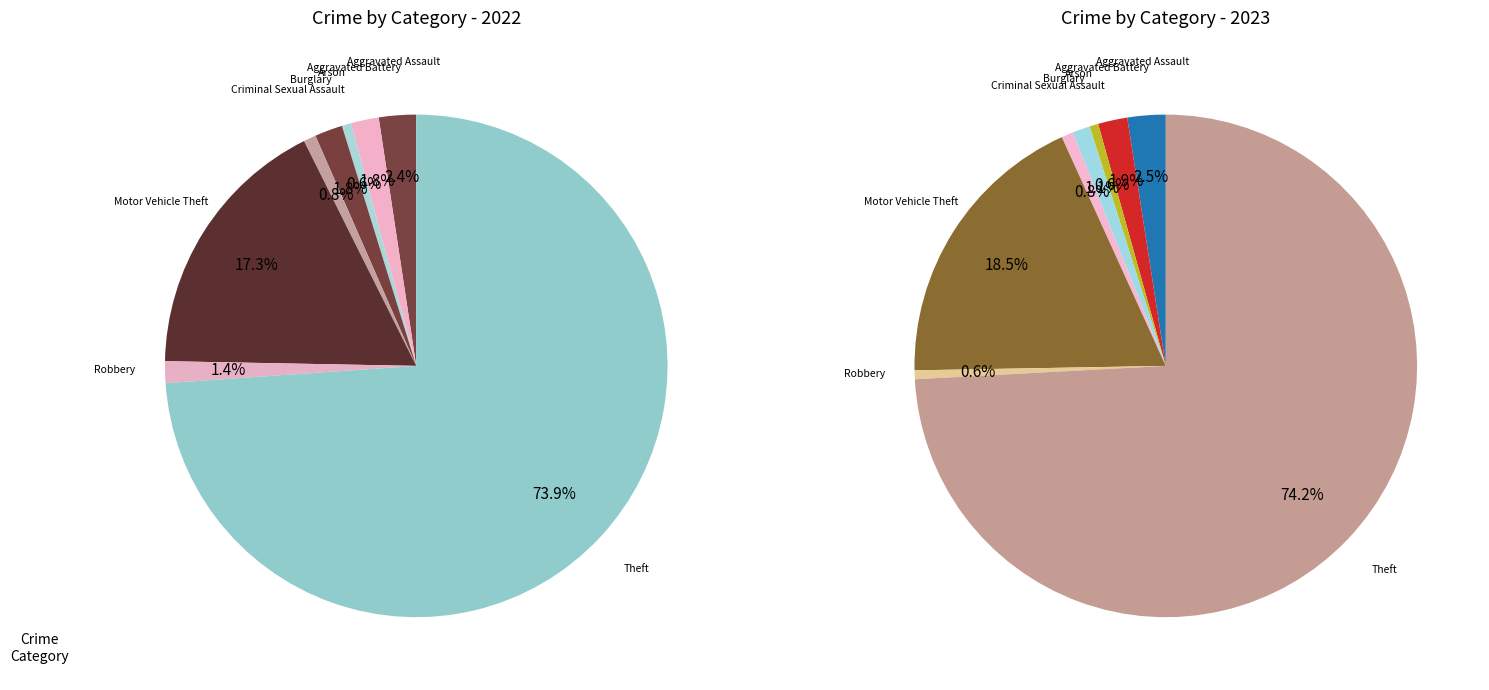

Is it true that 6 is 1% of the pie?

True